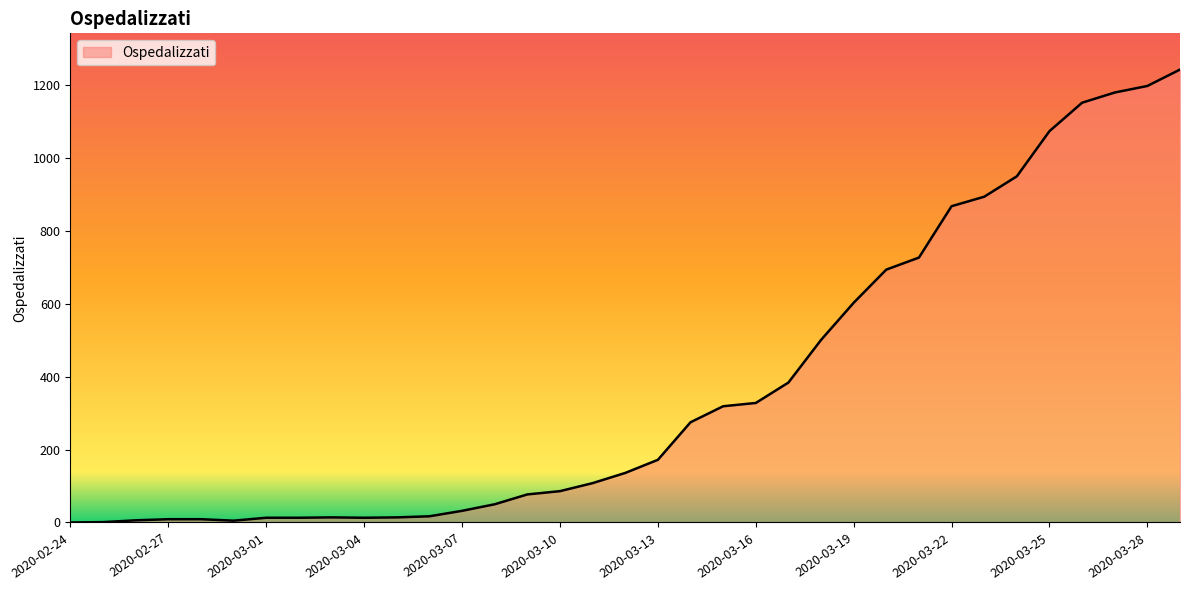

What is the difference between the maximum and minimum values?

1243